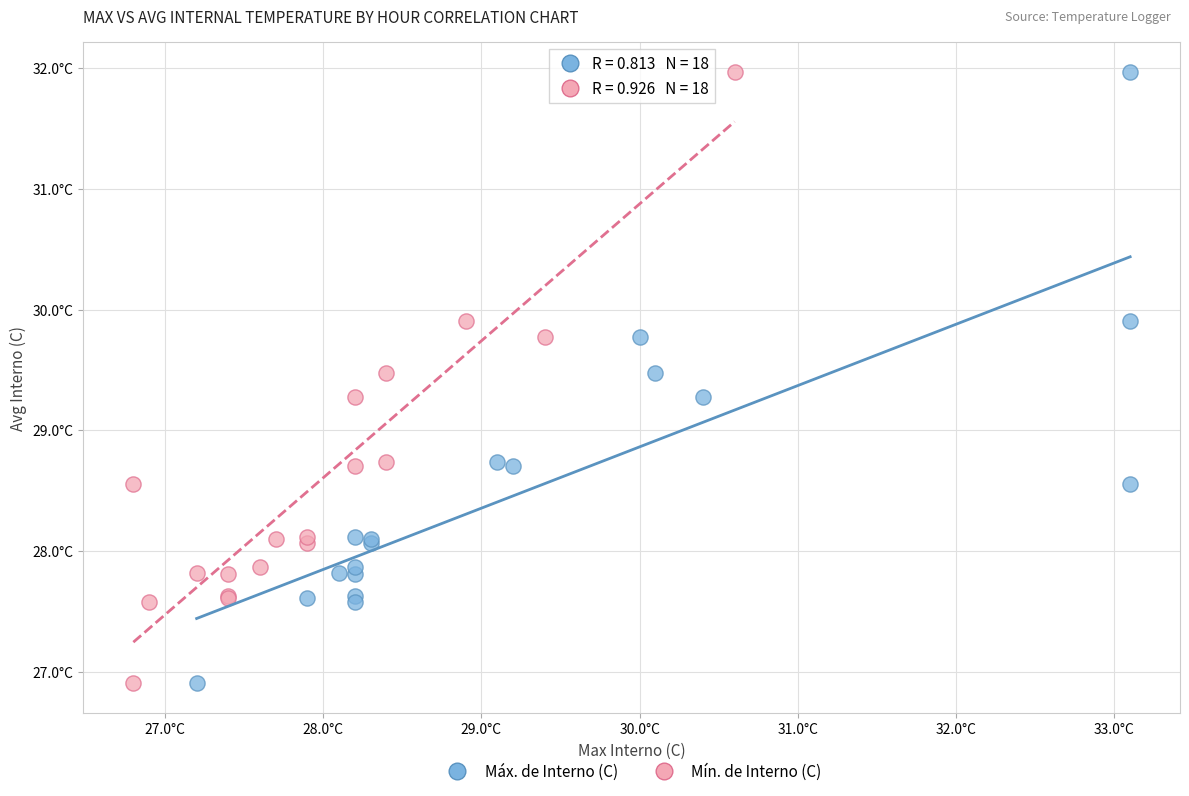

What are all the series names shown in the legend?

Máx. de Interno (C), Mín. de Interno (C)